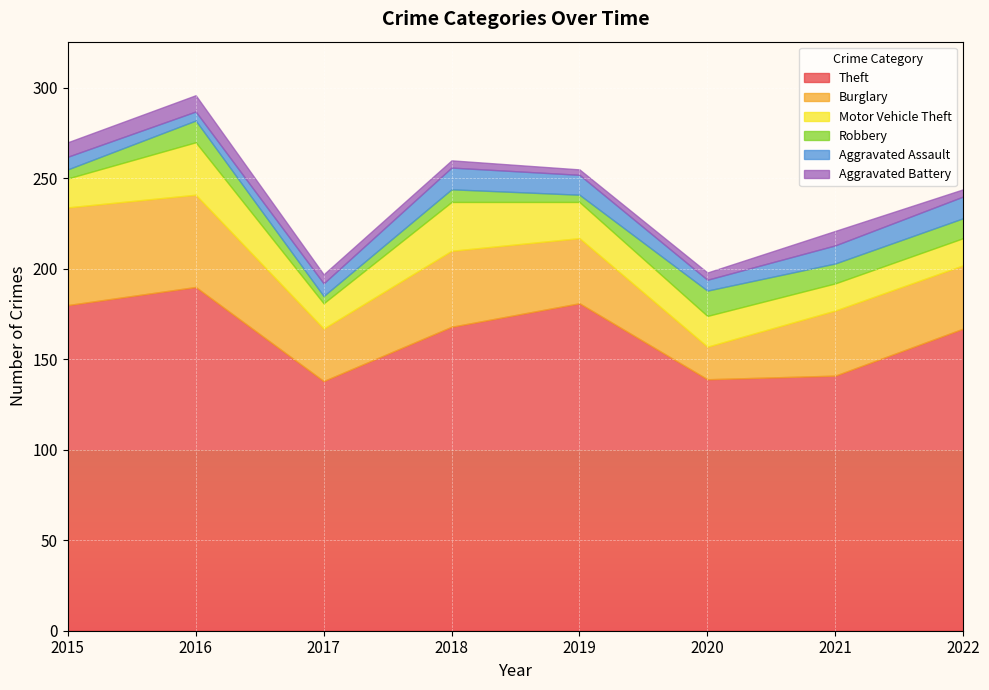

Which category has the highest value in the Motor Vehicle Theft series?

2016